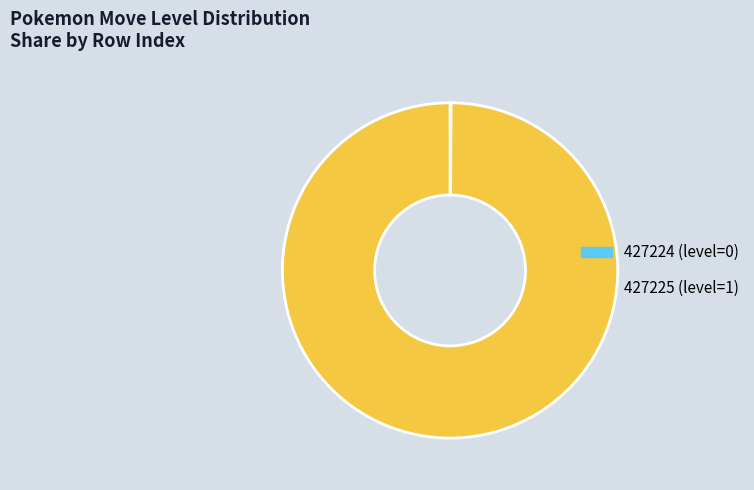

True or false: 427225 accounts for 100% of the total.

True